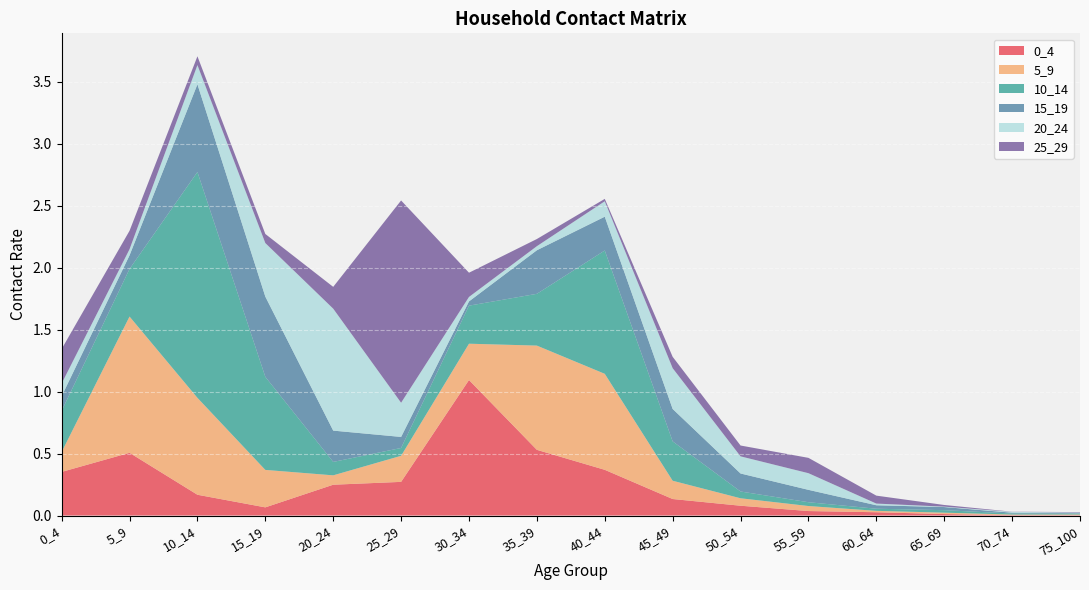

Reading right to left, what are all the values shown in this chart?

0_4: 0.0	0.0	0.0	0.0	0.0	0.1	0.1	0.4	0.5	1.1	0.3	0.2	0.1	0.2	0.5	0.4
5_9: 0.0	0.0	0.0	0.0	0.0	0.1	0.1	0.8	0.8	0.3	0.2	0.1	0.3	0.8	1.1	0.2
10_14: 0.0	0.0	0.0	0.0	0.0	0.1	0.3	1.0	0.4	0.3	0.1	0.1	0.8	1.8	0.4	0.3
15_19: 0.0	0.0	0.0	0.0	0.1	0.1	0.3	0.3	0.4	0.0	0.1	0.3	0.6	0.7	0.1	0.1
20_24: 0.0	0.0	0.0	0.0	0.1	0.1	0.3	0.1	0.0	0.0	0.3	1.0	0.4	0.2	0.0	0.1
25_29: 0.0	0.0	0.0	0.1	0.1	0.1	0.1	0.0	0.1	0.2	1.6	0.2	0.1	0.1	0.1	0.3